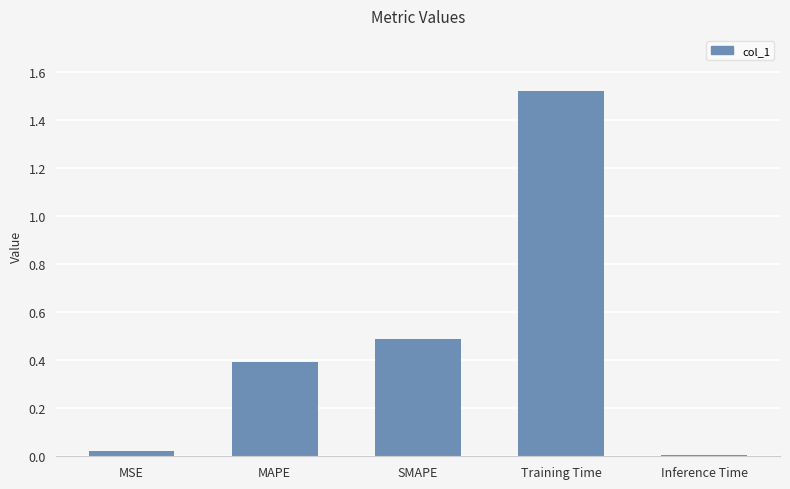

List the labels in order of value, smallest first.

Inference Time, MSE, MAPE, SMAPE, Training Time